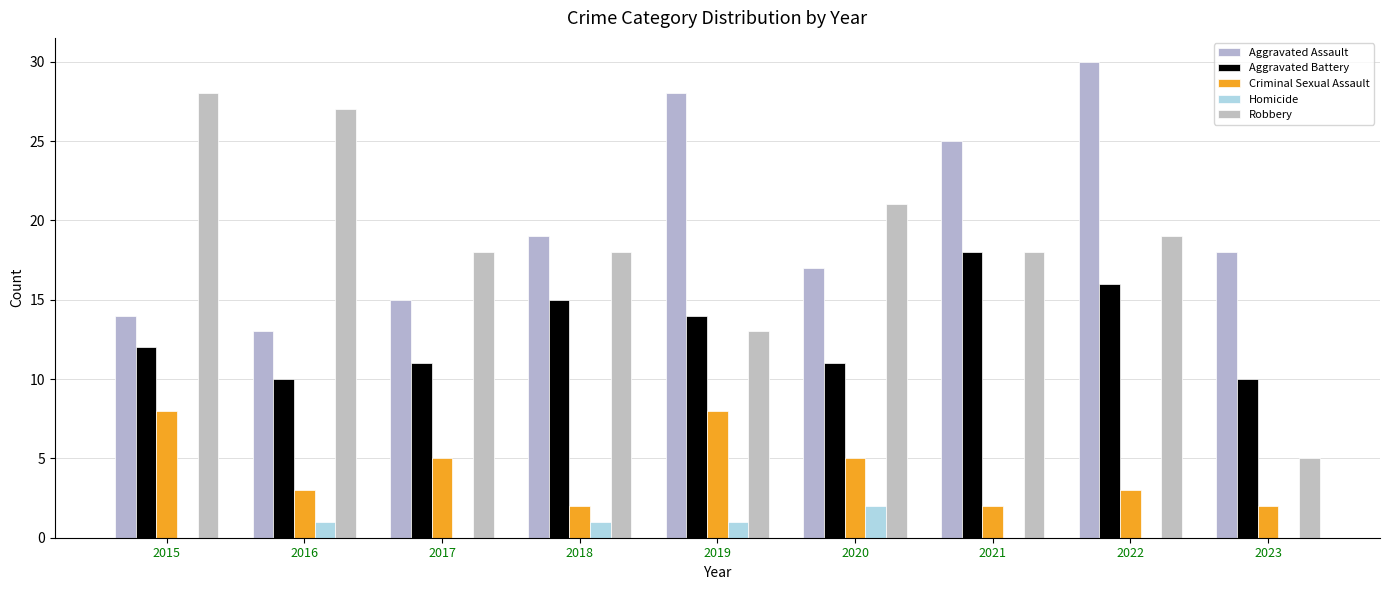

At 2023, list the series in order from smallest to largest.

Homicide, Criminal Sexual Assault, Robbery, Aggravated Battery, Aggravated Assault